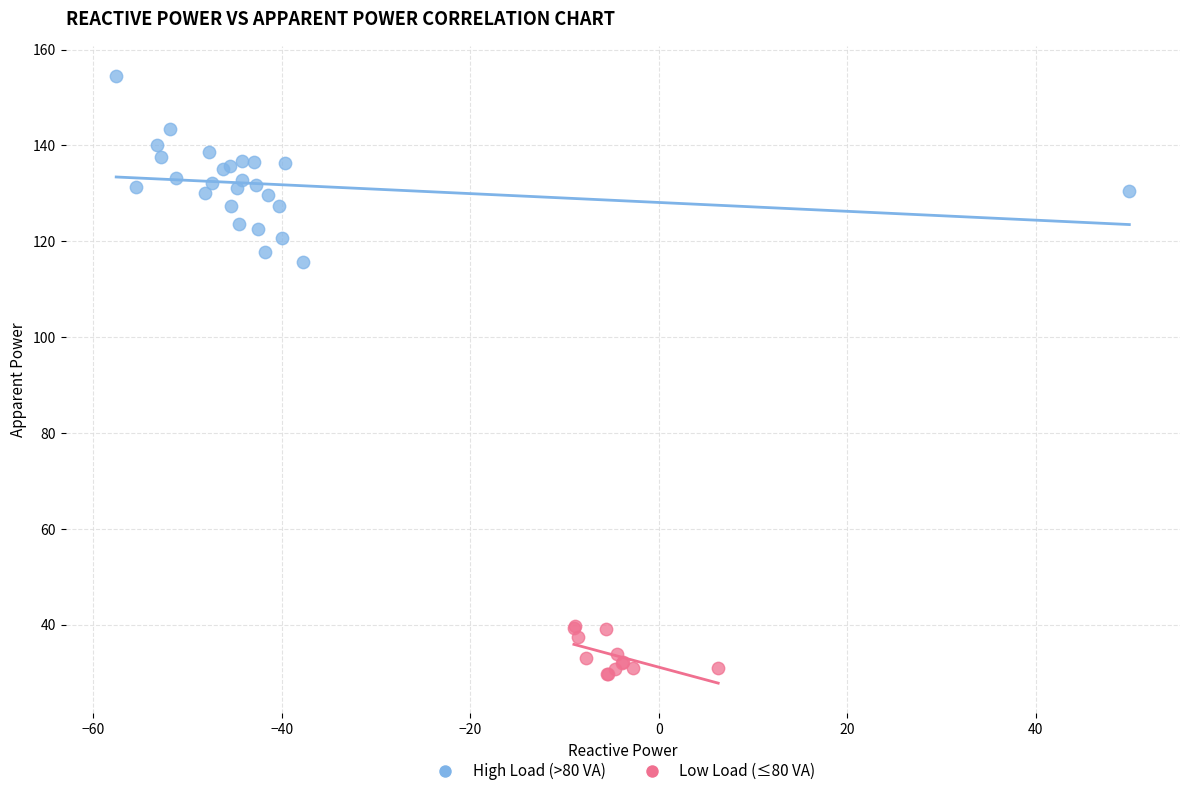

Which series contains the highest Y value?

High Load (>80 VA)